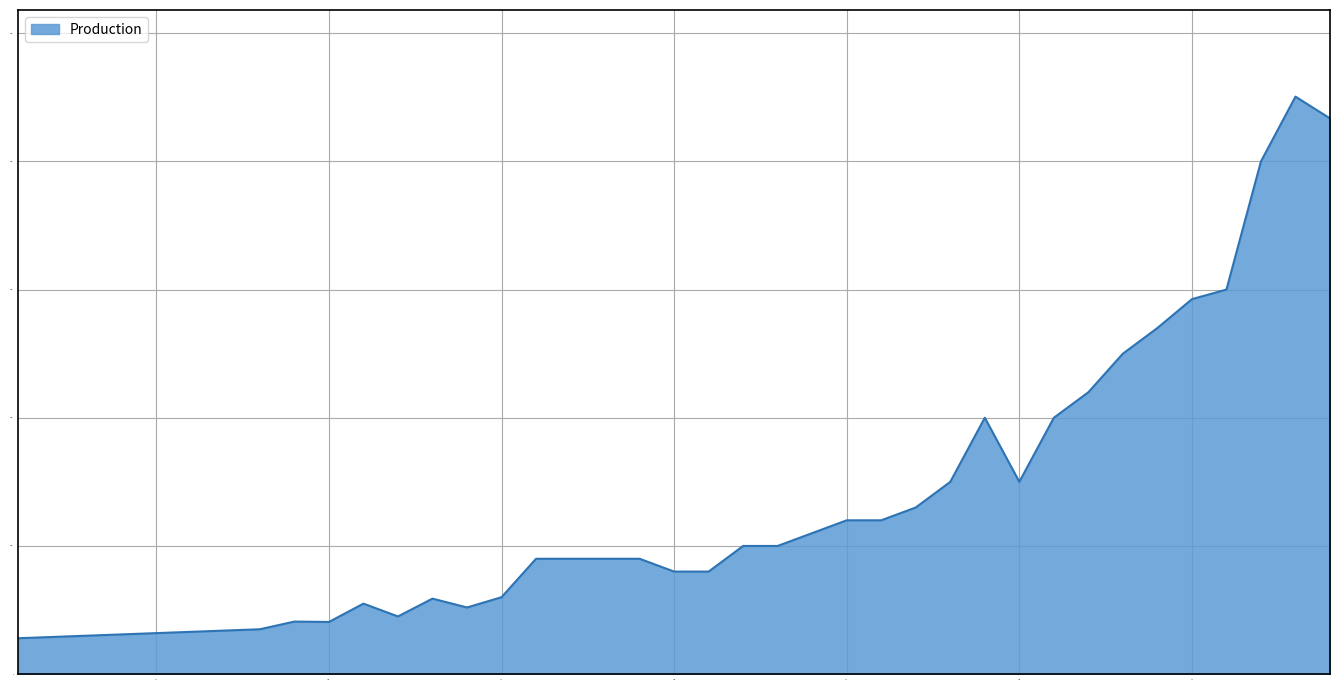

What is the smallest value displayed?

280